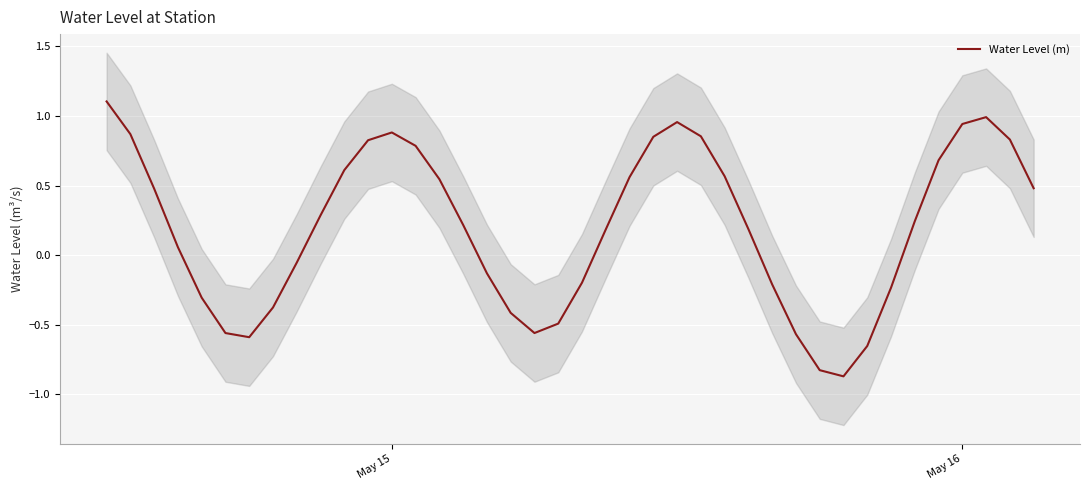

What is the minimum value for Water Level (m)?

-0.9